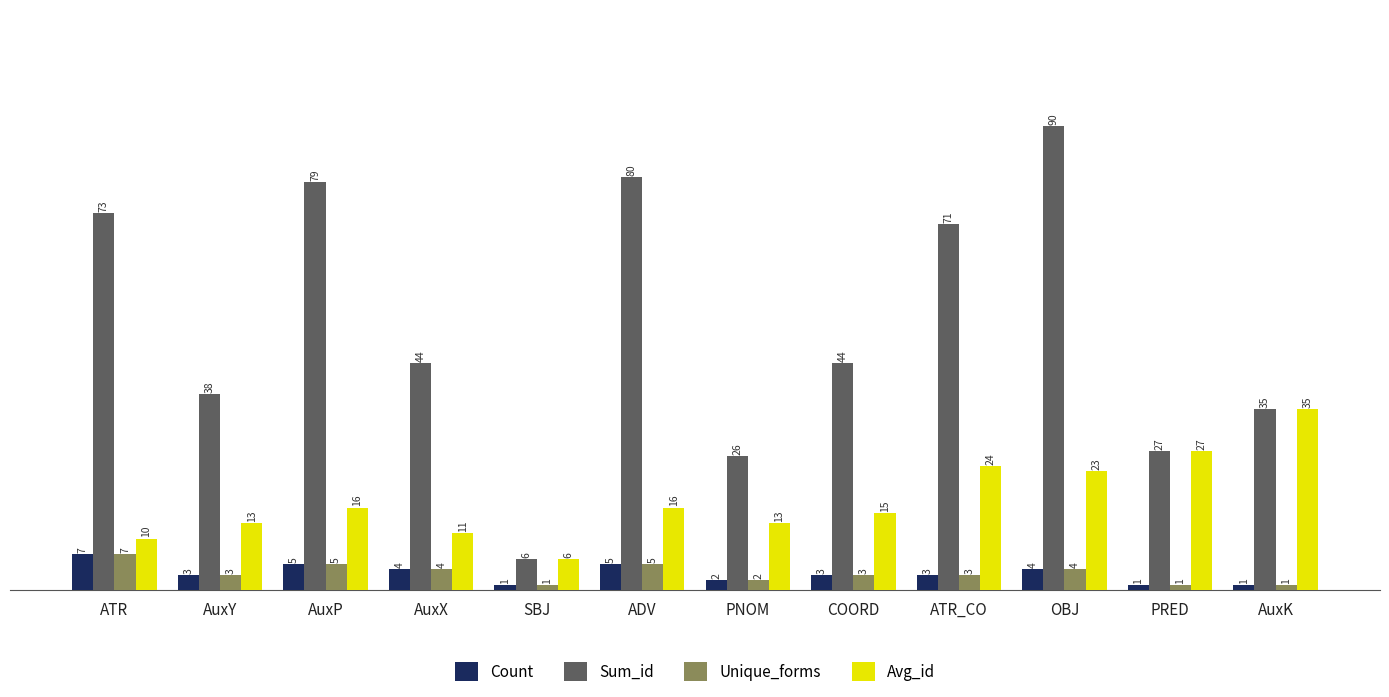

What is the spread (max minus min) of values at ATR_CO?

68